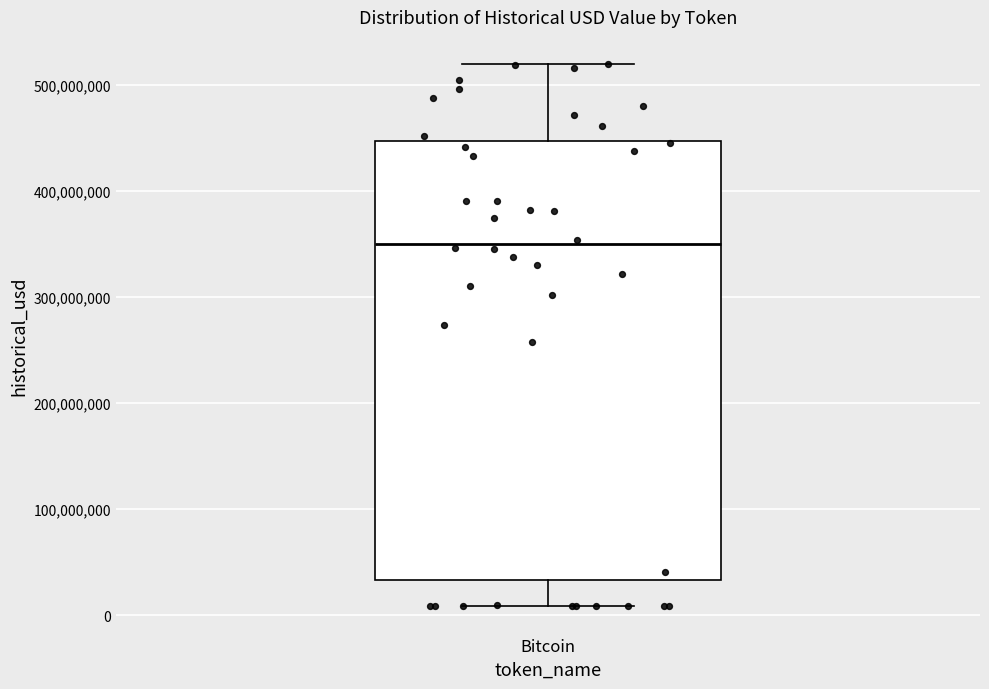

Where is the lower edge of the box for Bitcoin on the y-axis? The values are not printed on the chart, so give them approximately, as read against the axis.

30000000